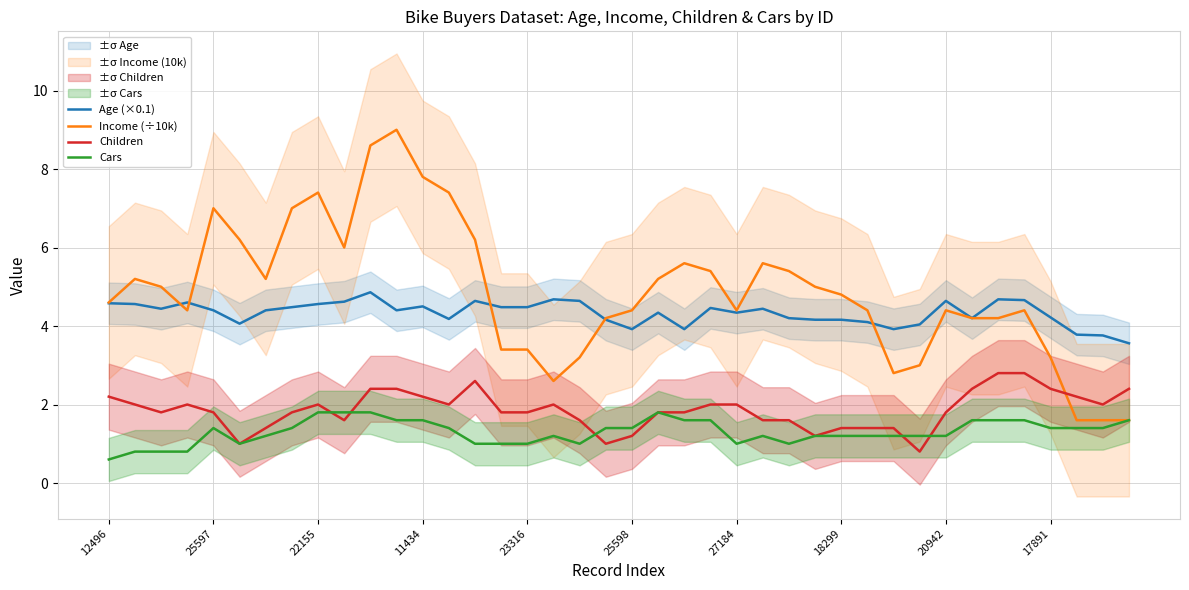

How many series are shown in this chart?

4